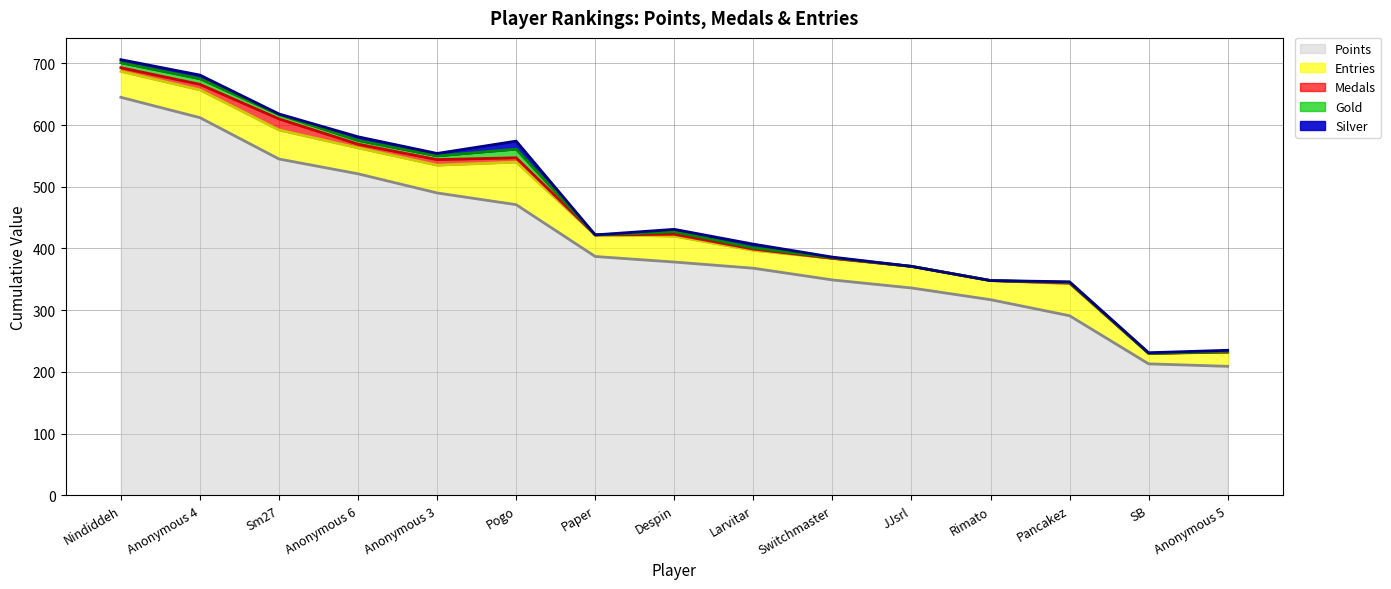

What are all the series names shown in the legend?

Points (line), Entries (line), Medals (line), Gold (line), Silver (line)